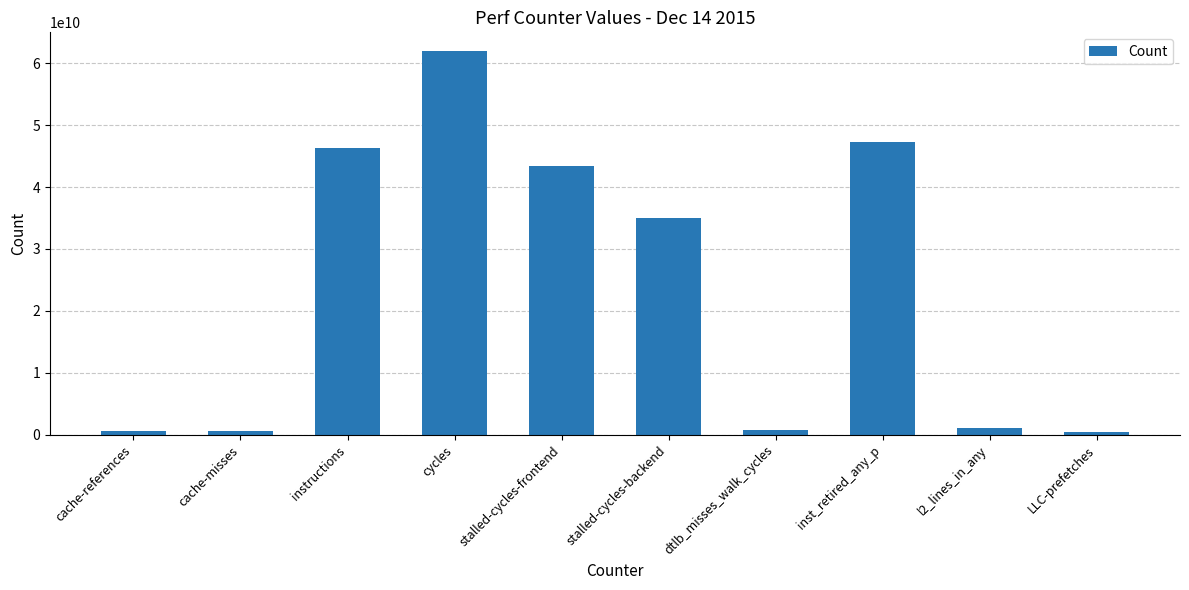

At which category does the chart reach its peak across all series?

cycles